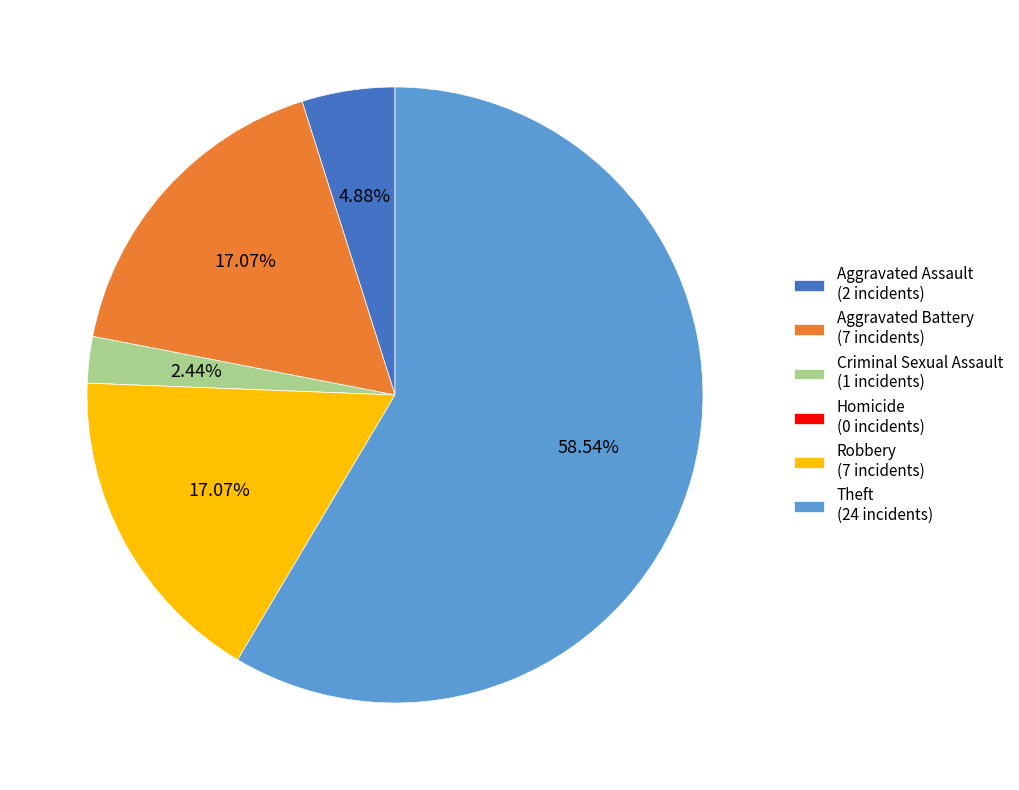

What is the ratio of the value at Theft (24 incidents) to the value at Criminal Sexual Assault (1 incidents)?

24.0